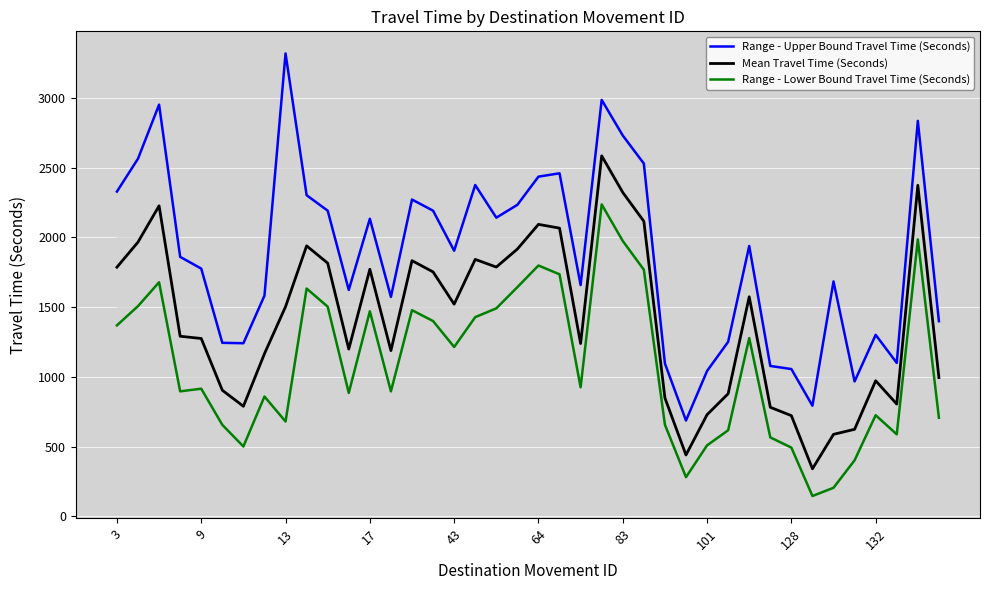

The value of Mean Travel Time (Seconds) at 3 is 1786. True or false?

True